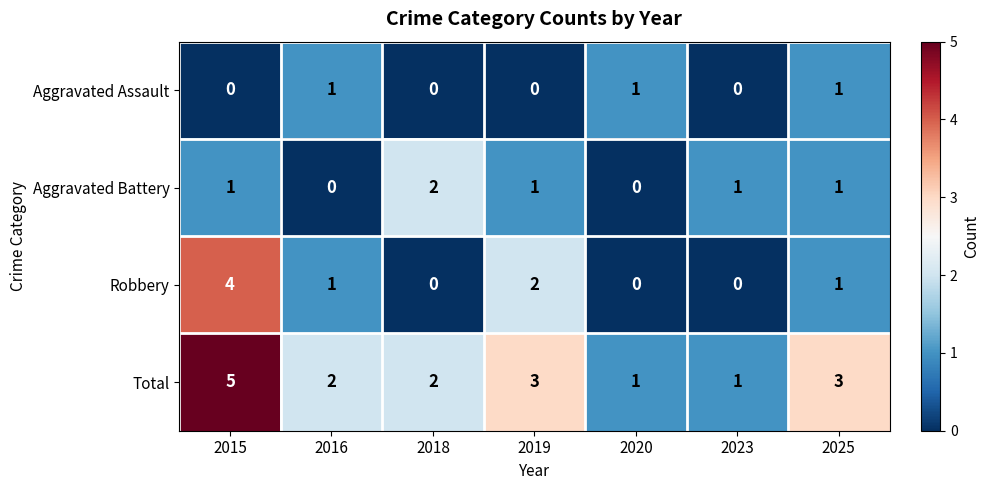

What is the maximum value for Total?

5